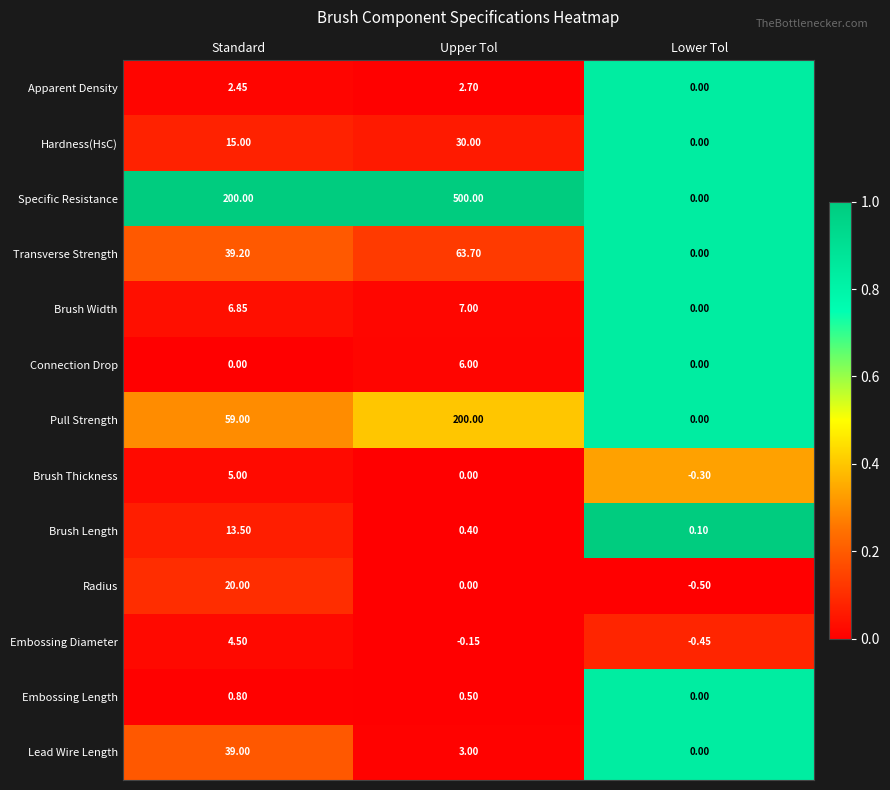

Between Upper Tol and Lower Tol, which series saw the biggest shift?

Specific Resistance